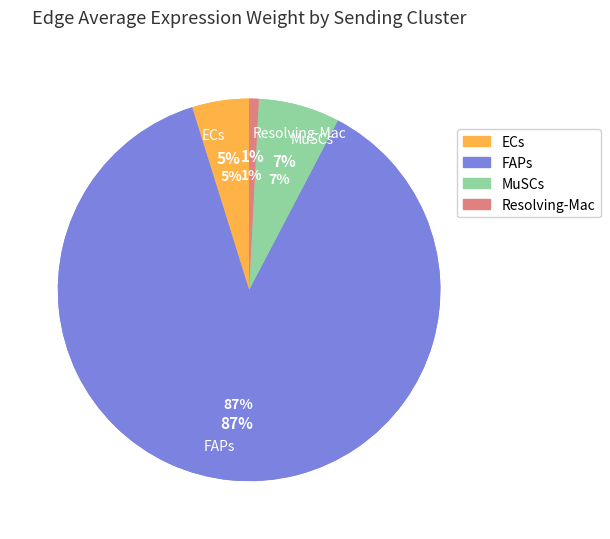

What is the change in value from FAPs to MuSCs?

-4196494.7